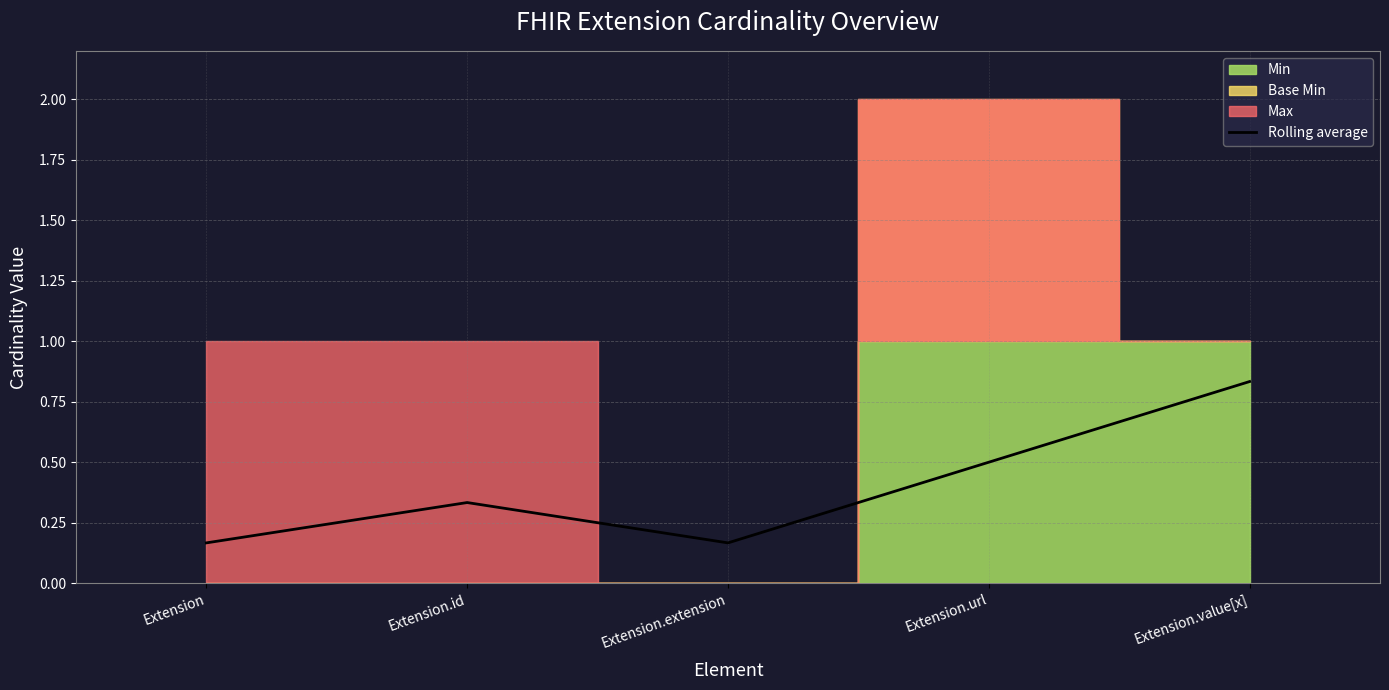

List the labels in order of value, largest first.

Extension.value[x], Extension.url, Extension.id, Extension, Extension.extension